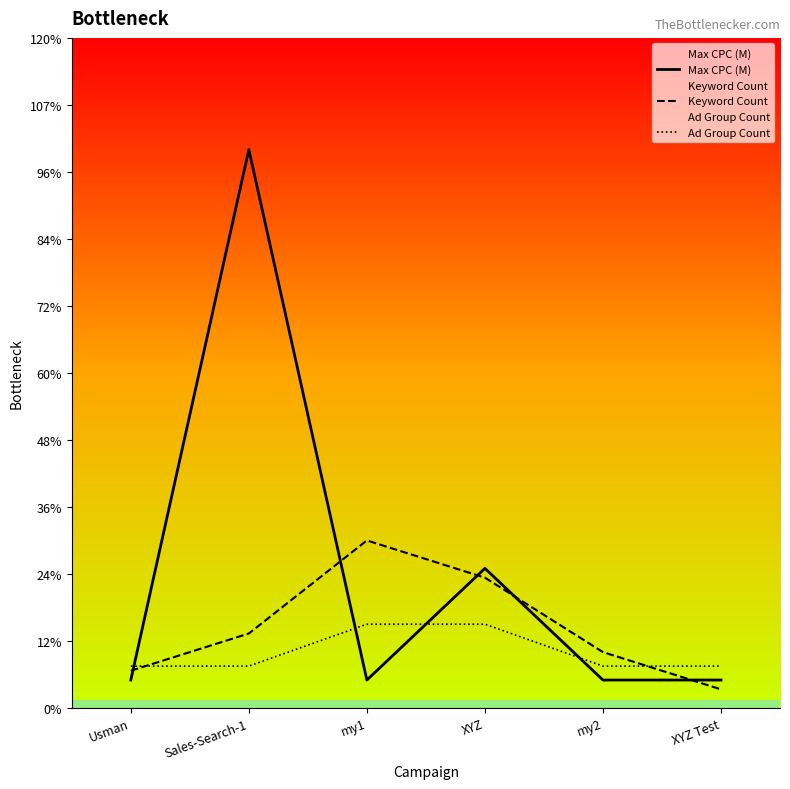

At my1, list the series in order from smallest to largest.

Max CPC (M), Ad Group Count, Keyword Count